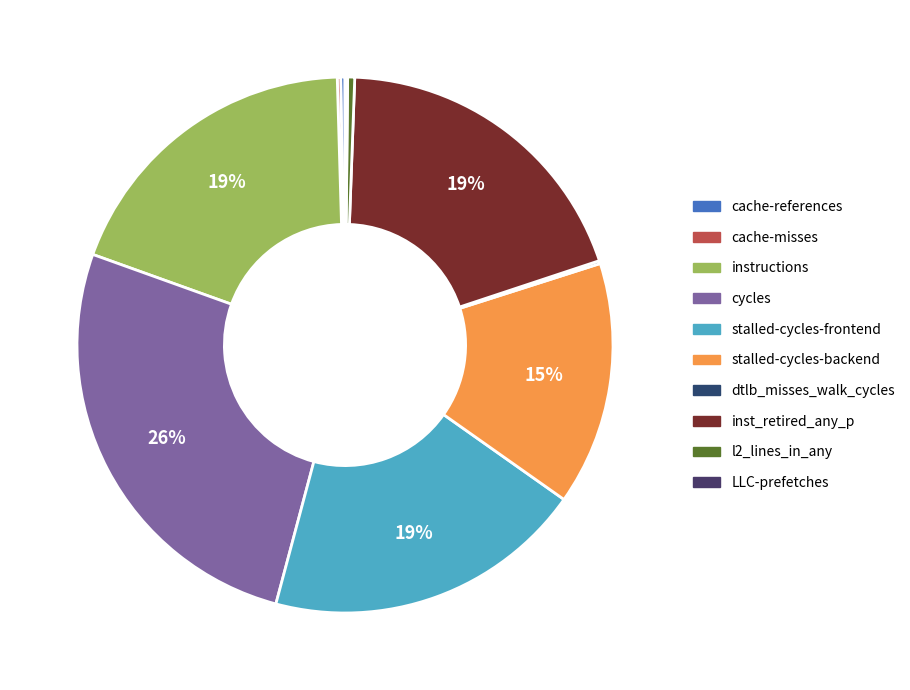

To the nearest percent, what is the difference between the cycles and LLC-prefetches slice percentages?

26%